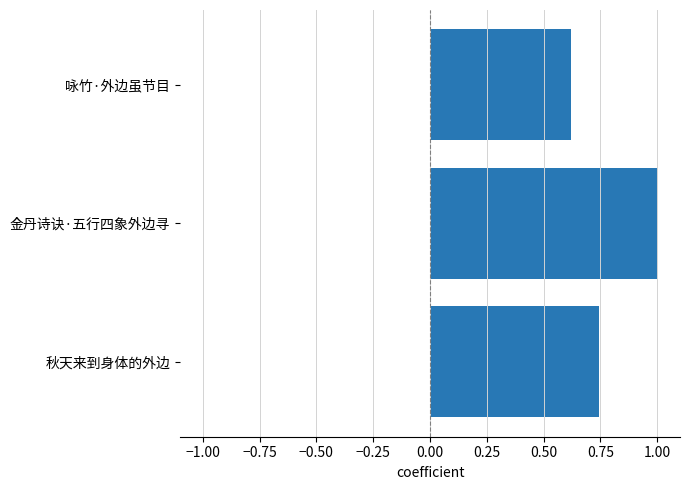

Does the chart contain any negative values?

No